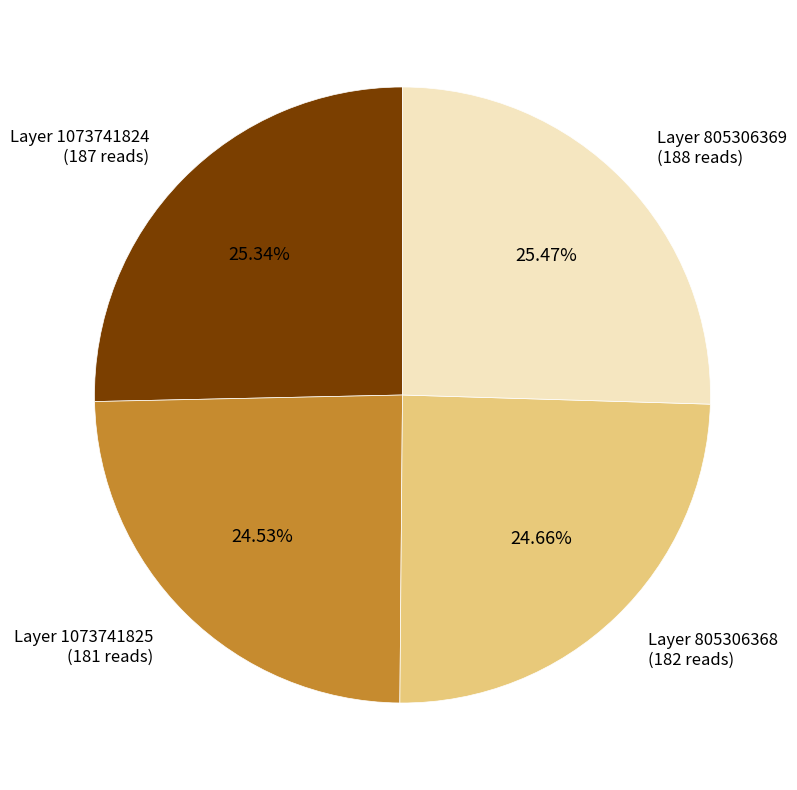

Does any single category account for the majority?

No